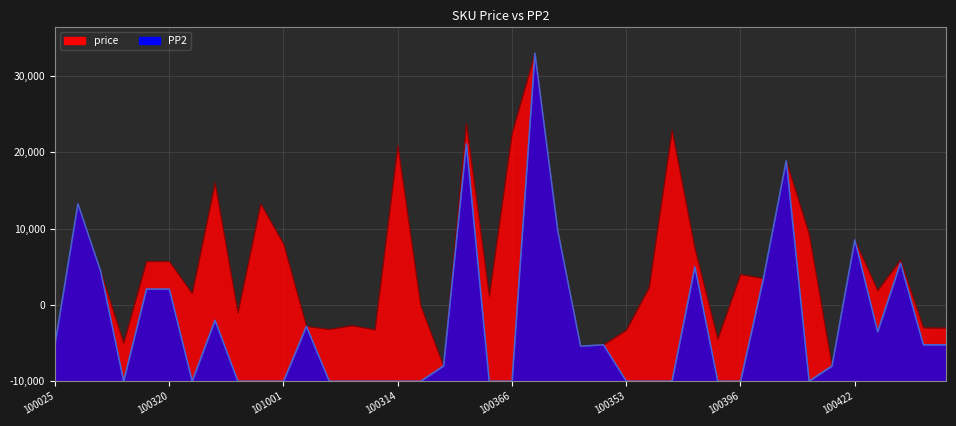

What is the label of the 26th point from the left?

100353